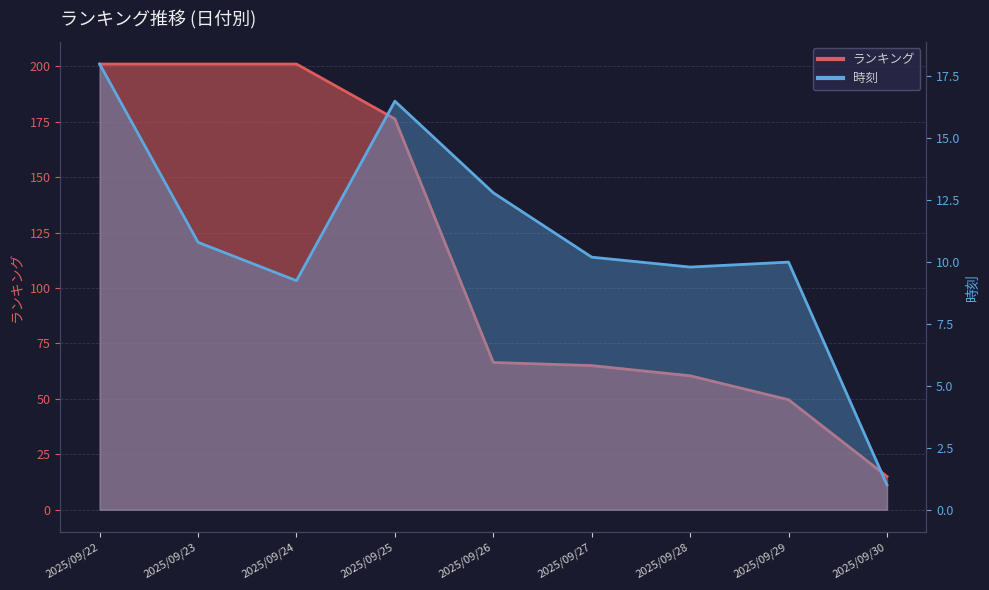

True or false: ランキング and 時刻 cross at least once.

False